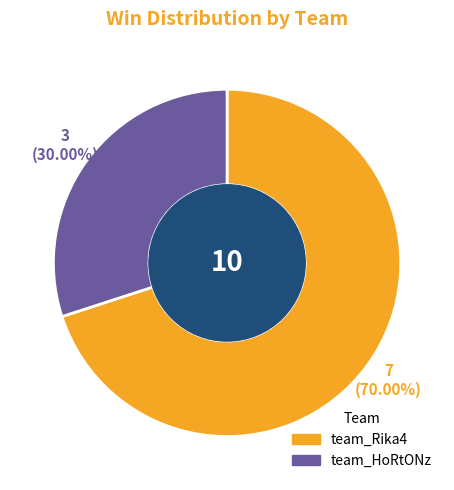

Approximately how many times larger is the value at team_Rika4 compared to team_HoRtONz?

2.3